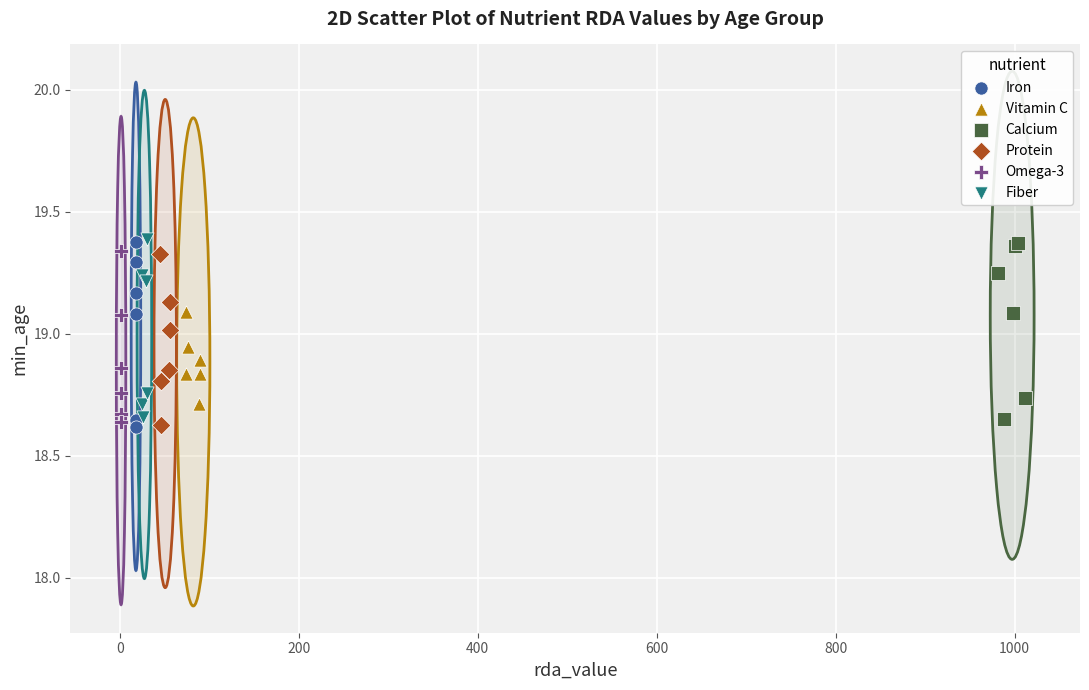

Which series has the largest Y range (max minus min)?

Iron